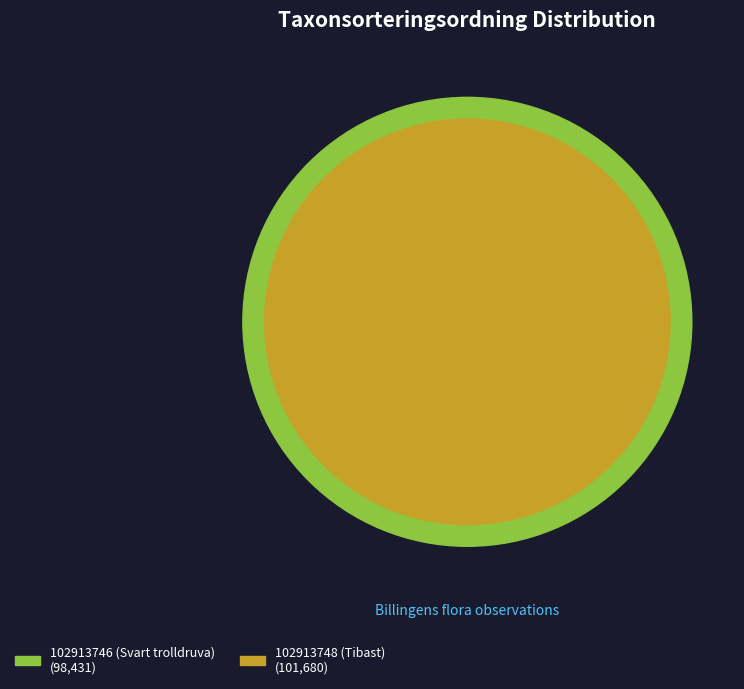

Is there any slice that represents more than half of the pie?

Yes